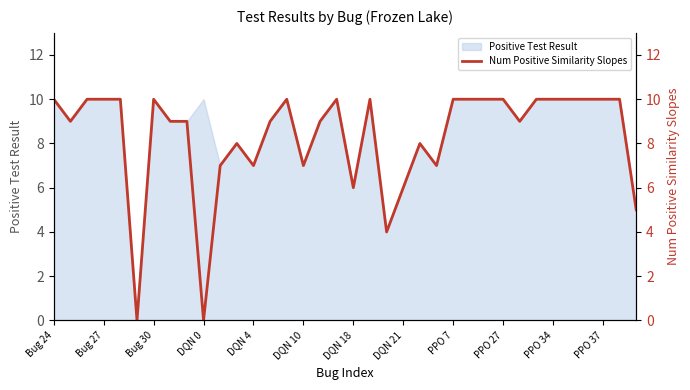

How many values are between 7 and 10?

30